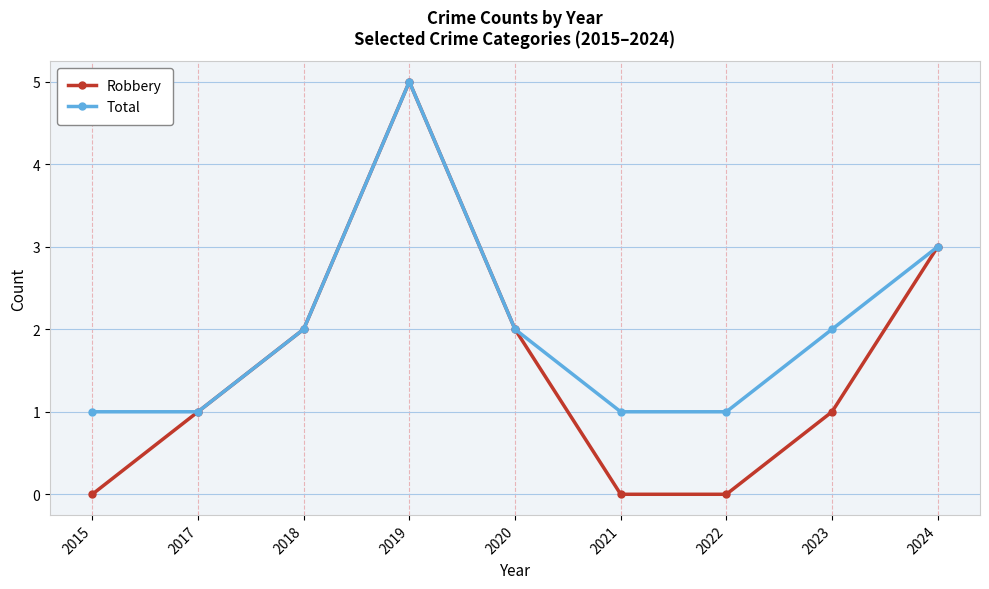

Is this an area chart (filled region under the line)?

No